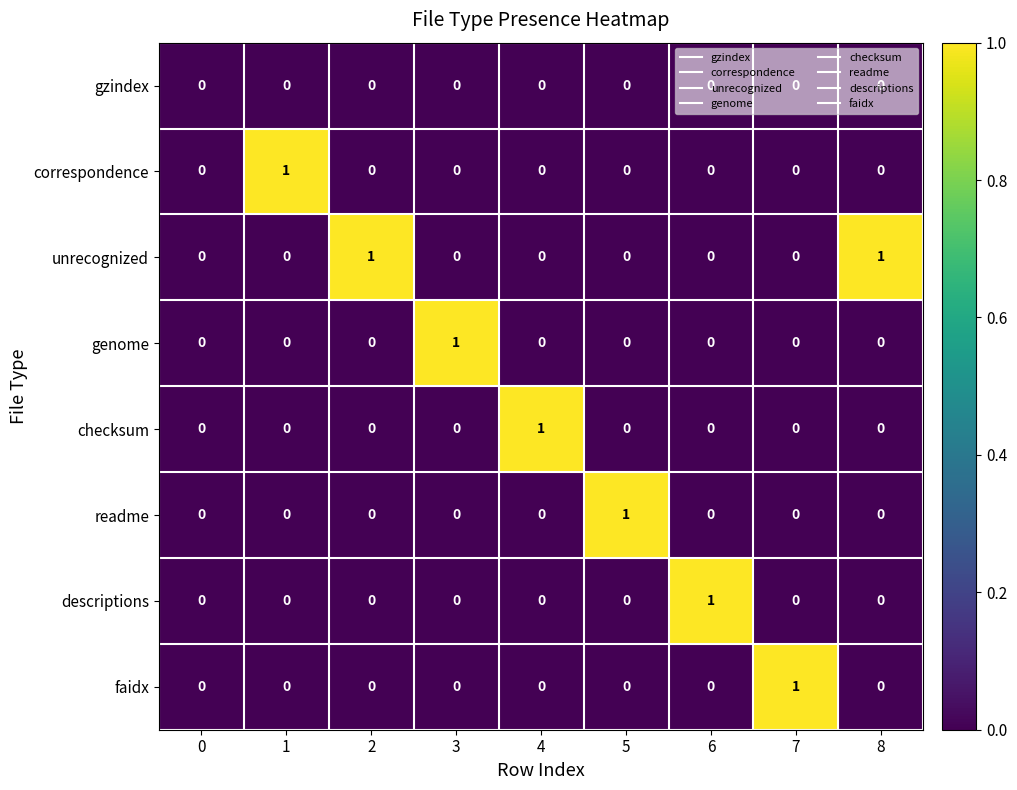

Is it true that genome equals 0 at 4?

True